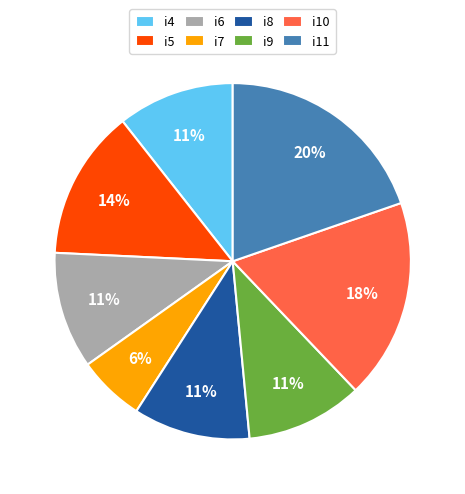

To the nearest percent, what percentage of the pie is i4?

11%